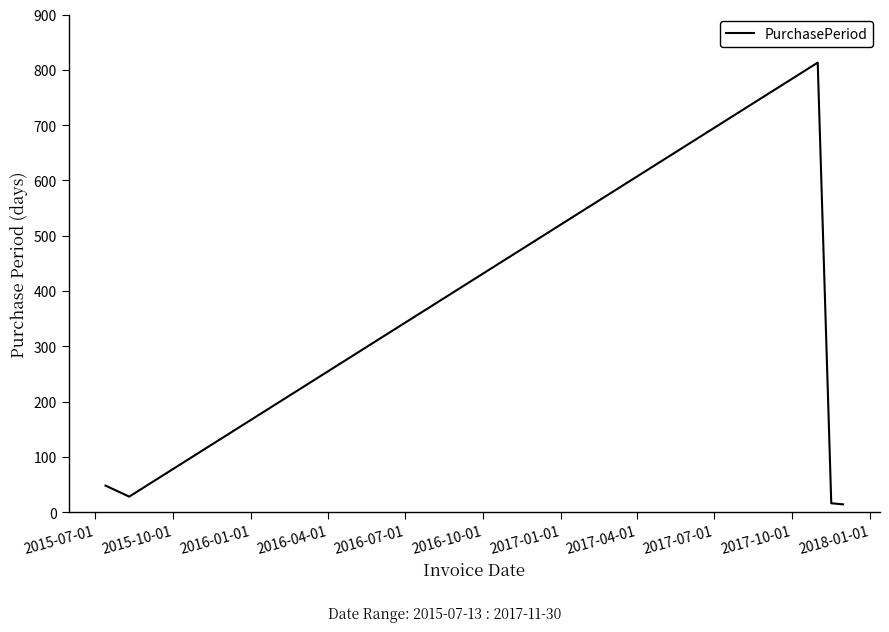

What is the maximum value shown in the chart?

813